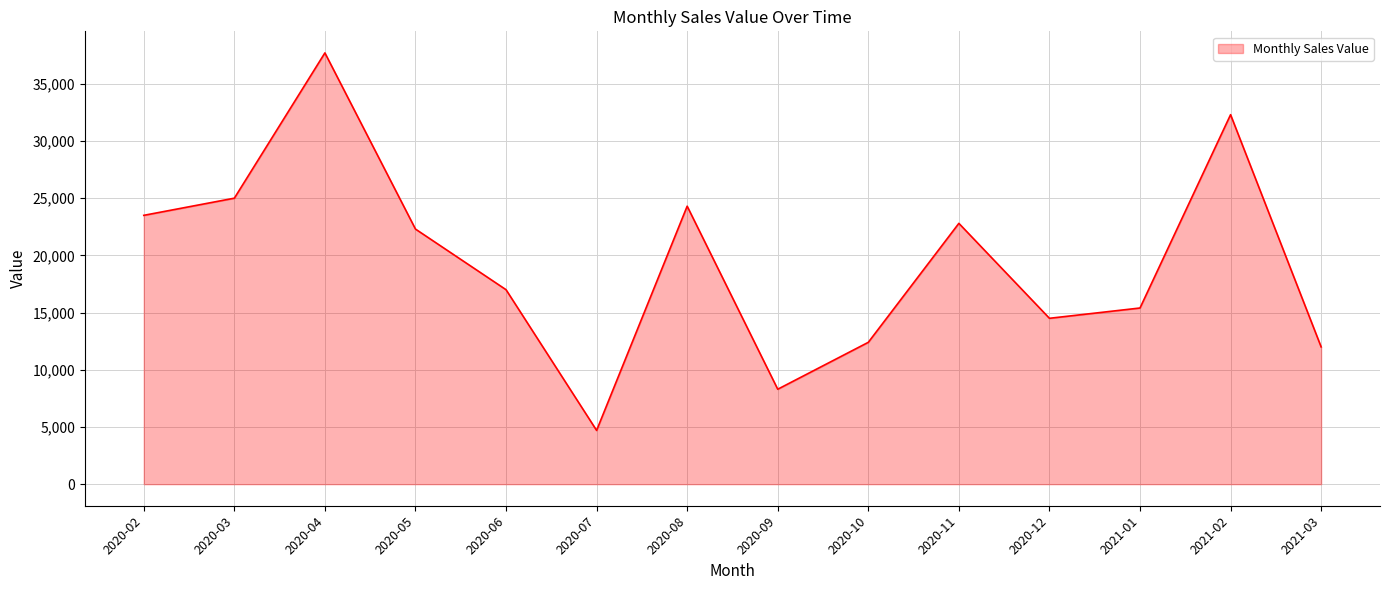

Reading left to right, extract all data points from this chart.

2020-02=23500	2020-03=25000	2020-04=37700	2020-05=22300	2020-06=17000	2020-07=4700	2020-08=24300	2020-09=8300	2020-10=12400	2020-11=22800	2020-12=14500	2021-01=15400	2021-02=32300	2021-03=12000